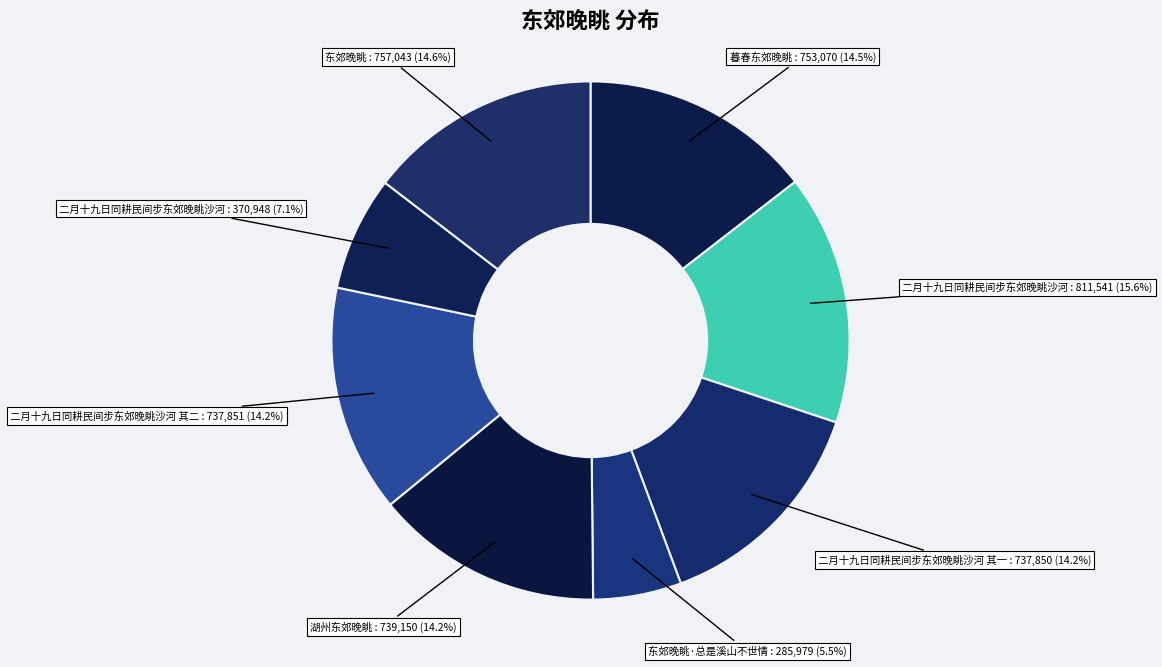

How many segments does this pie chart have?

8